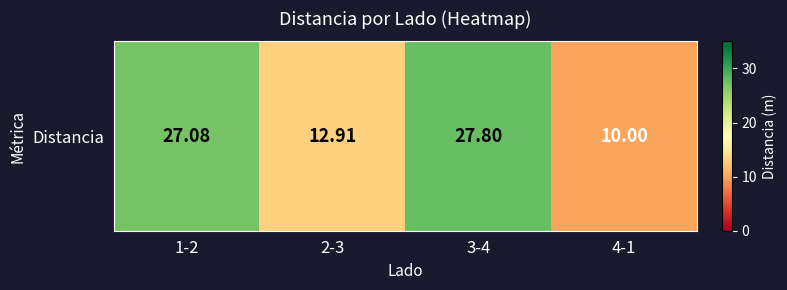

What is the ratio of the value at 2-3 to the value at 4-1?

1.3